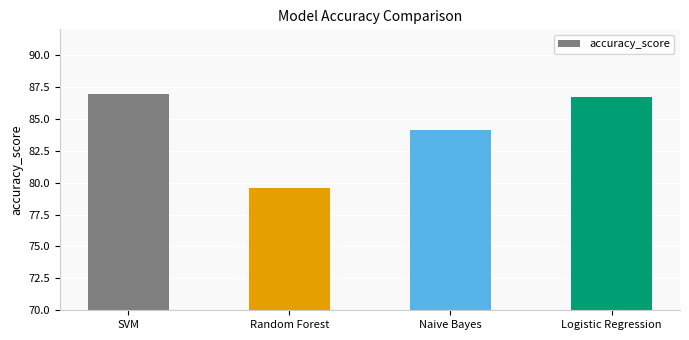

Count the number of values greater than 86.

2